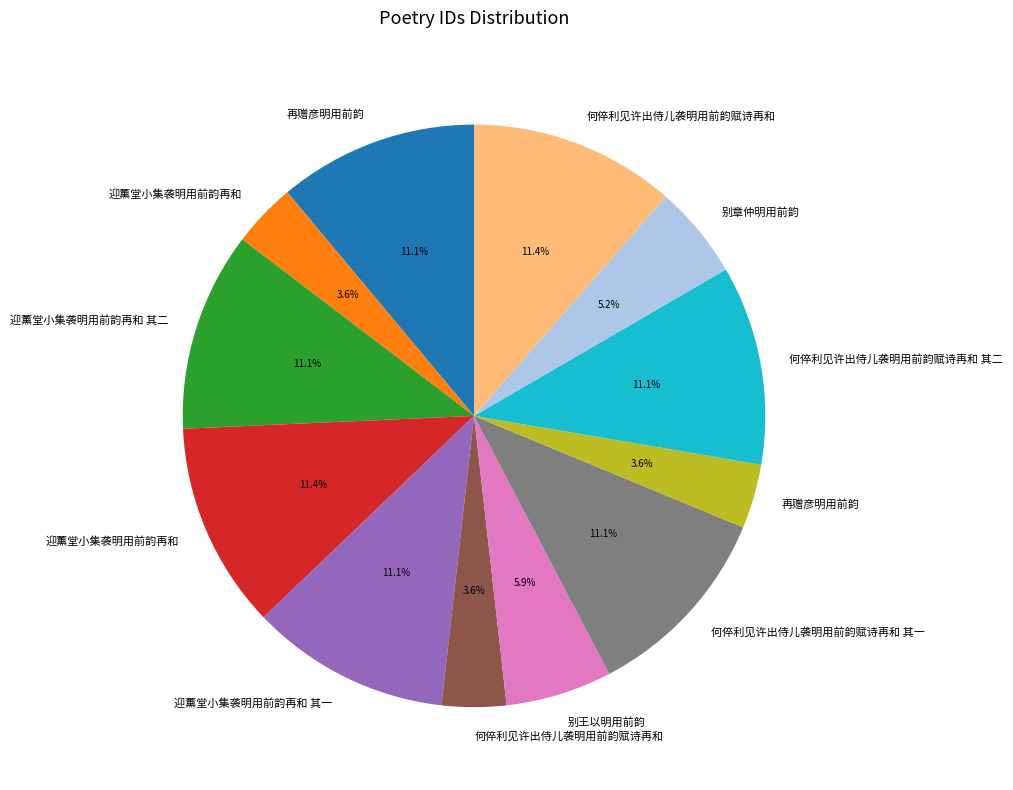

To the nearest percent, what is the average slice percentage?

8%